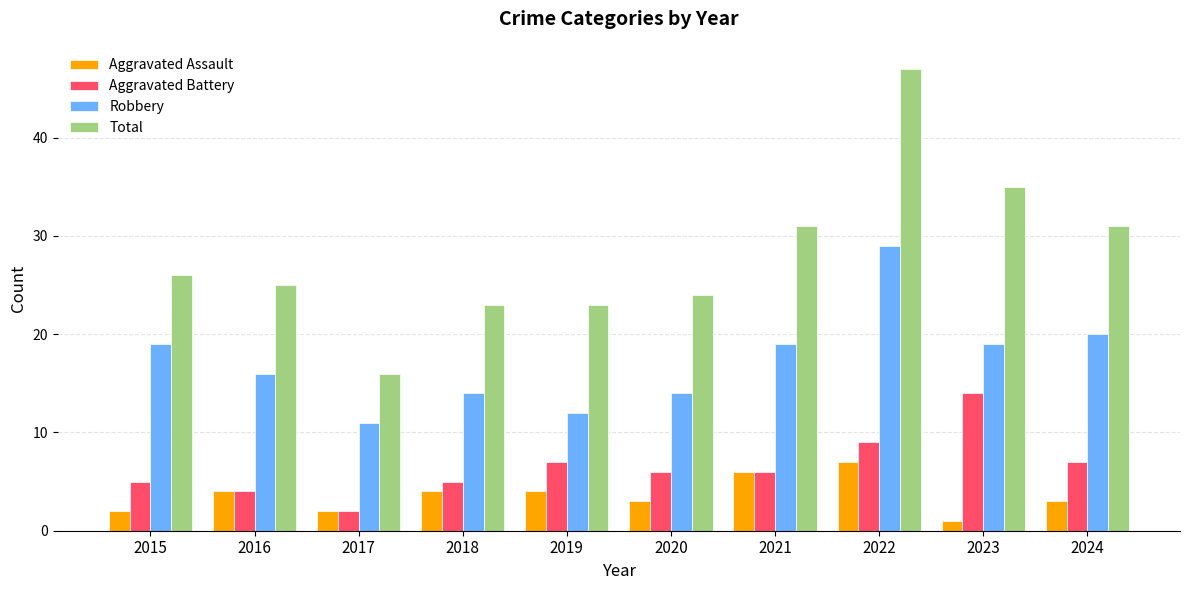

What are all the series names shown in the legend?

Aggravated Assault, Aggravated Battery, Robbery, Total